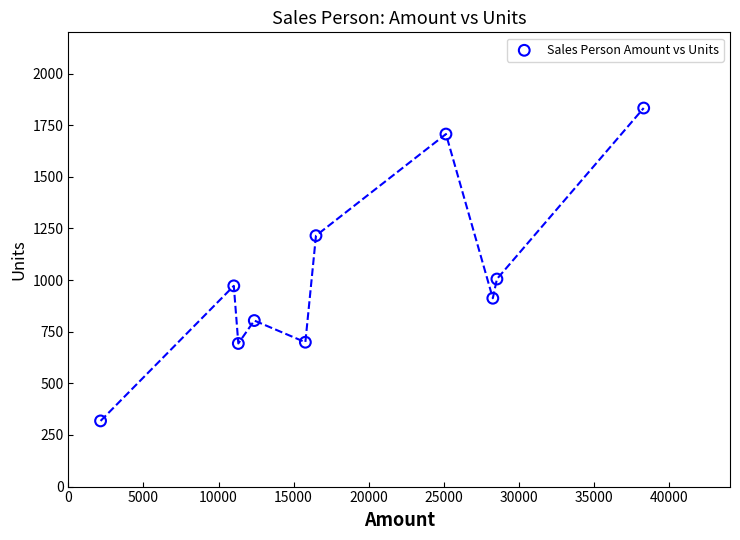

What is the range of Y values (max minus min)?

1515